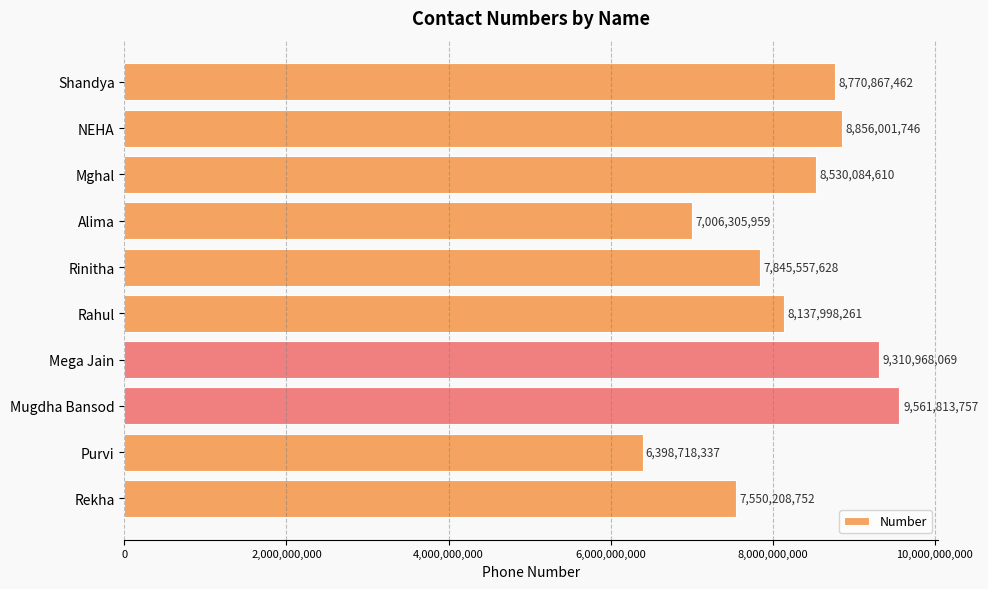

How many values are below 8530084610?

5